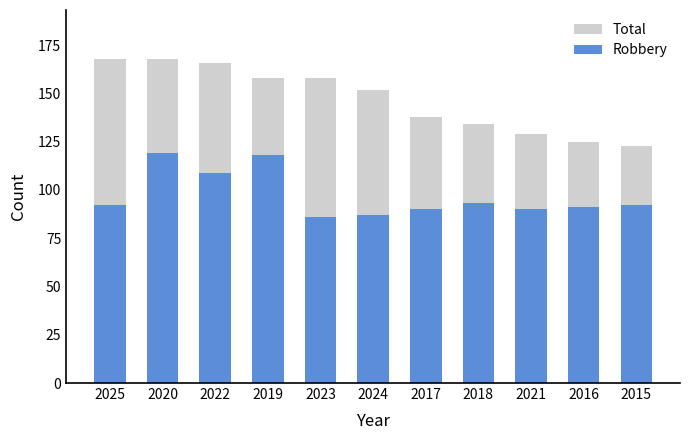

Is it true that Total equals 31 at 2017?

False